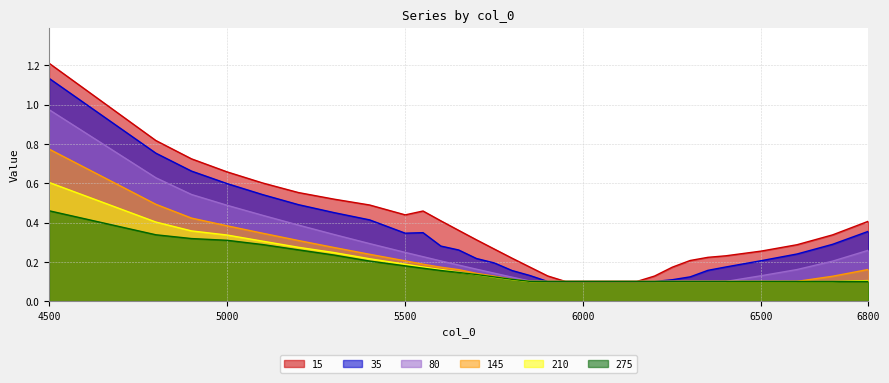

Is the value of 145 at 6250 greater than the value of 80 at 6150?

No